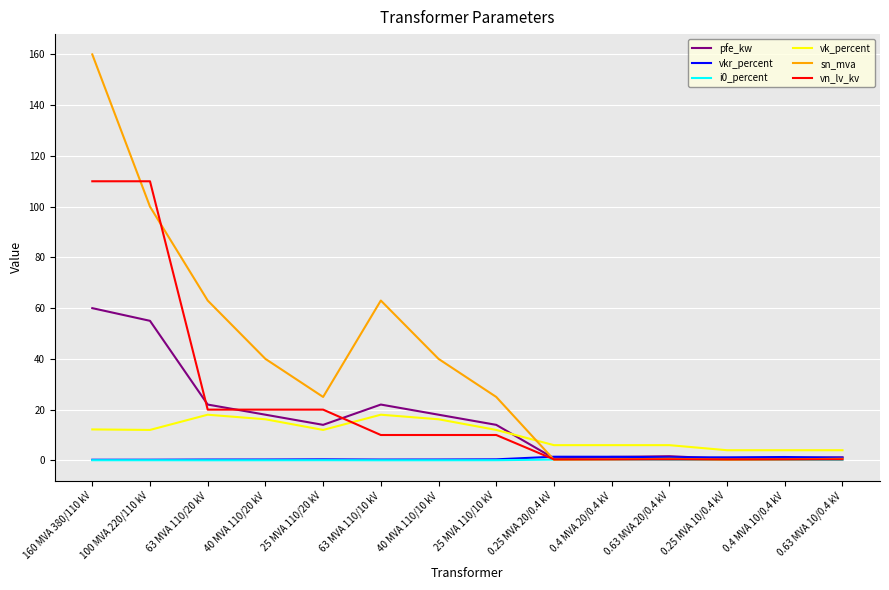

True or false: vkr_percent and vk_percent intersect in this chart.

False